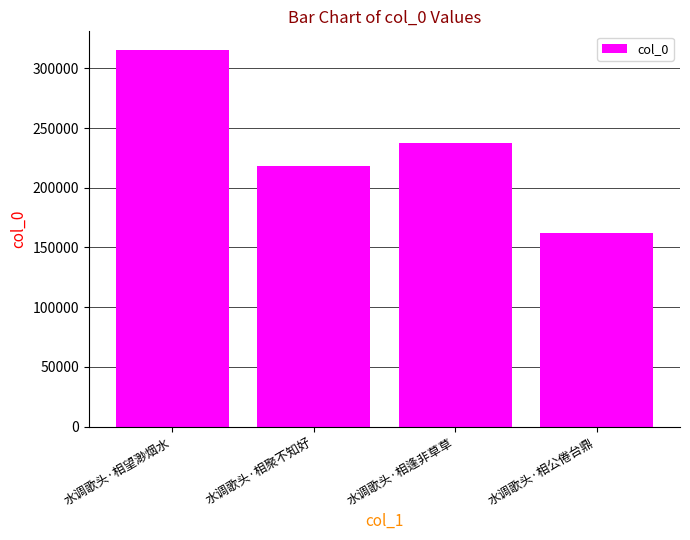

What is the change in value from 水调歌头·相望渺烟水 to 水调歌头·相聚不知好?

-96757